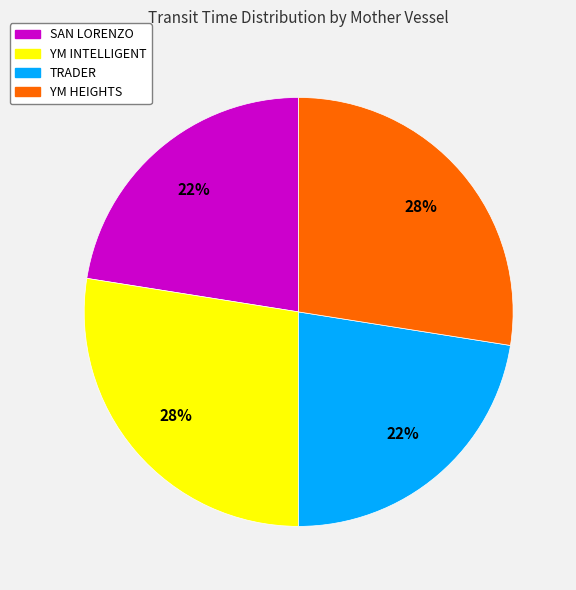

To the nearest percent, what is the average slice percentage?

25%